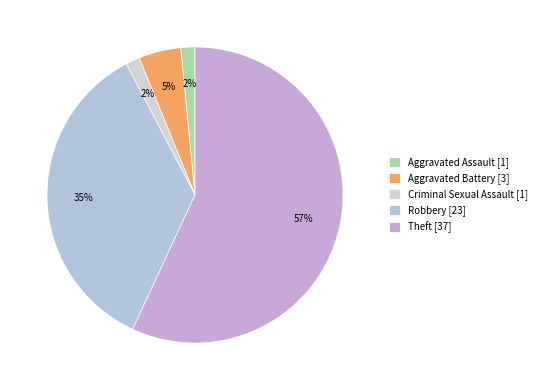

What is the ratio of the value at Robbery to the value at Aggravated Battery?

7.7